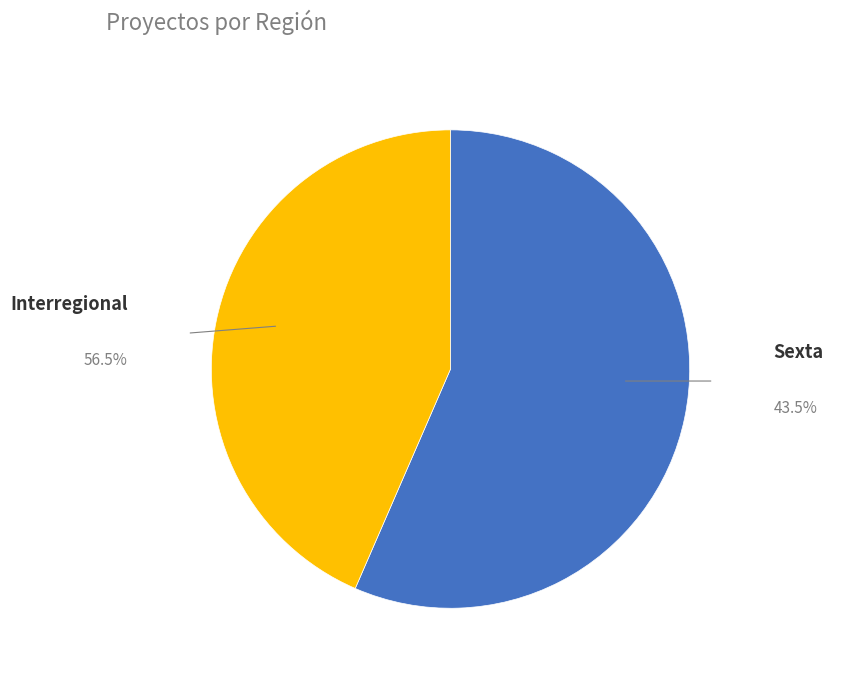

Does any single category account for the majority?

Yes